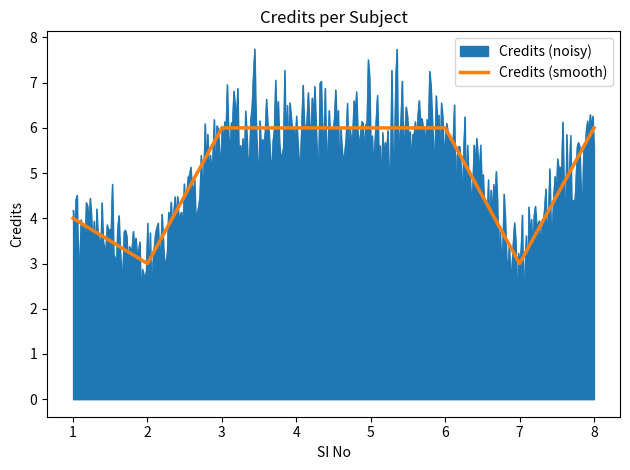

What is the sum of all values?

40